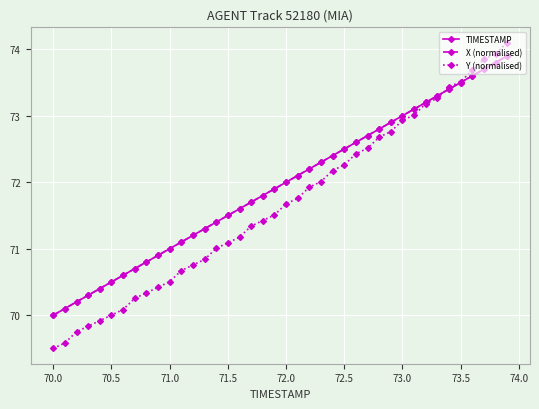

How many lines are shown in the chart?

3